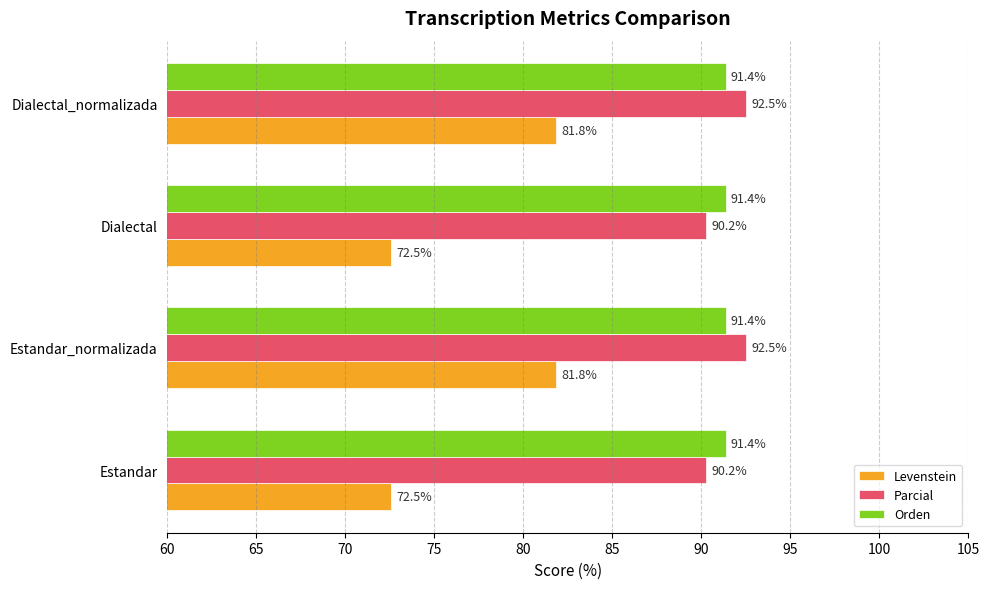

What is the difference between the maximum and second lowest values in the Levenstein series?

9.3